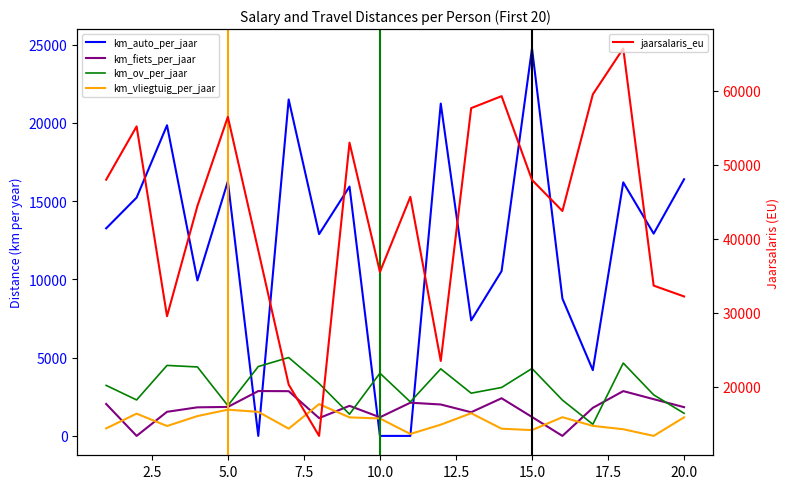

What is the difference between the maximum and minimum values in the km_vliegtuig_per_jaar series?

2031.1